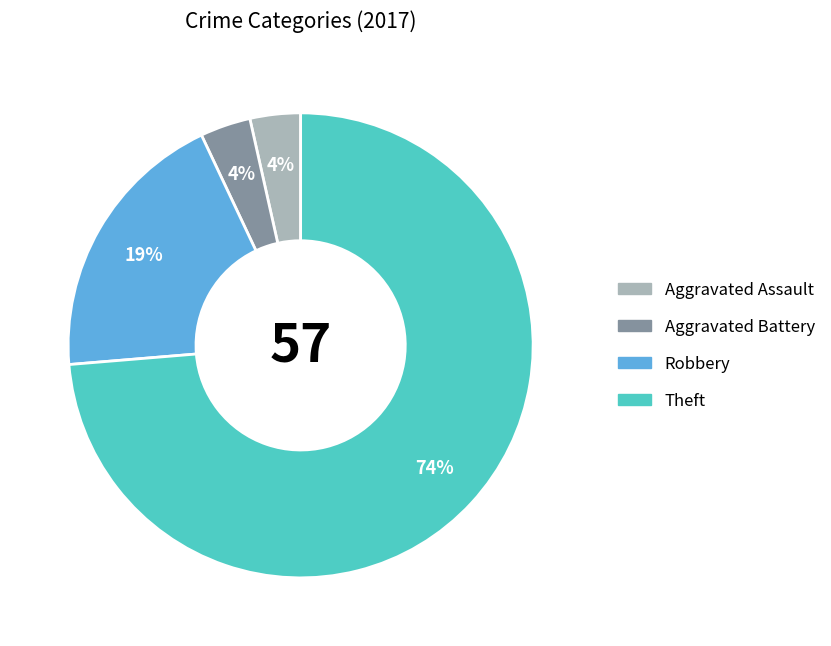

To the nearest percent, what is the average slice percentage?

25%